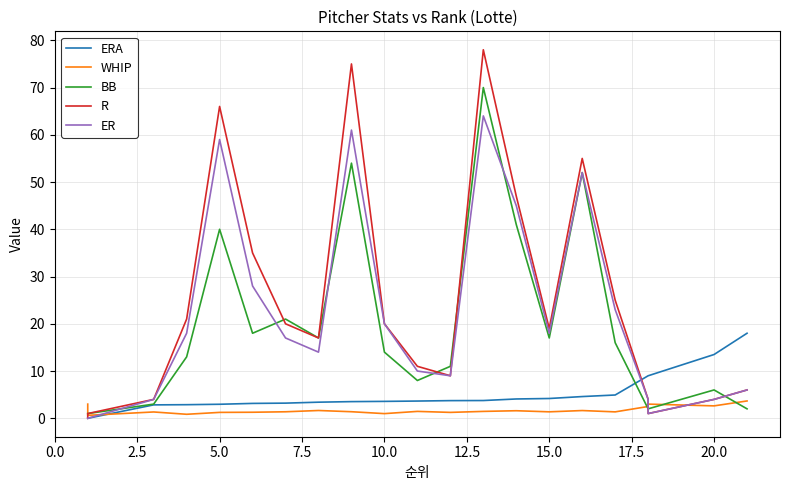

What is the difference between the second highest and second lowest values in the BB series?

53.0